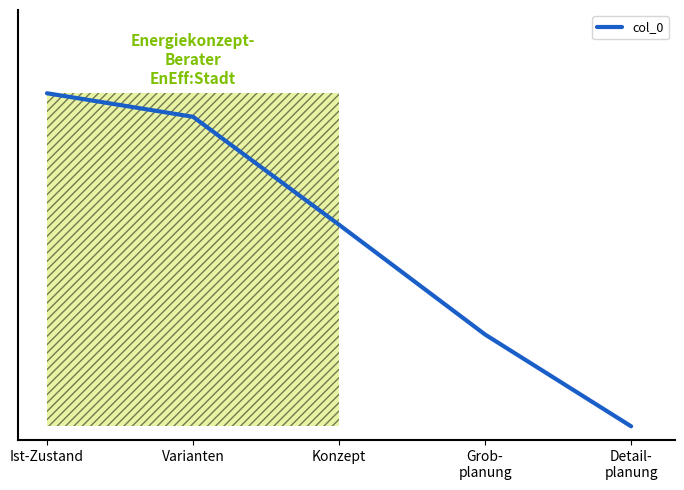

Rank the categories by value from lowest to highest.

Detail-
planung, Grob-
planung, Konzept, Varianten, Ist-Zustand